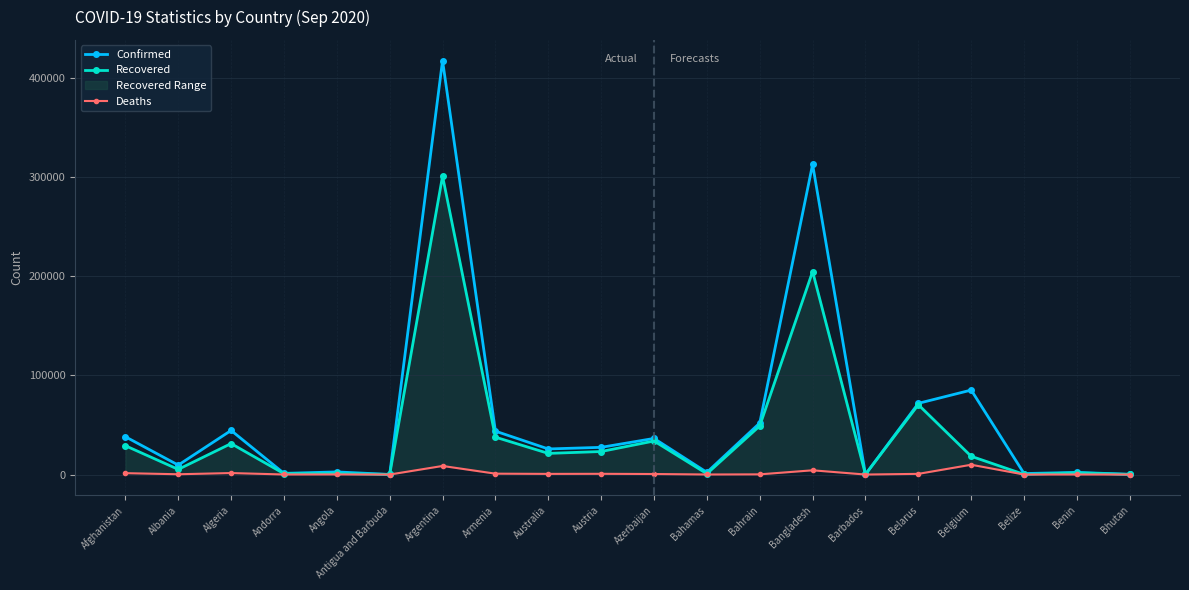

What is the average value of the Confirmed series?

58756